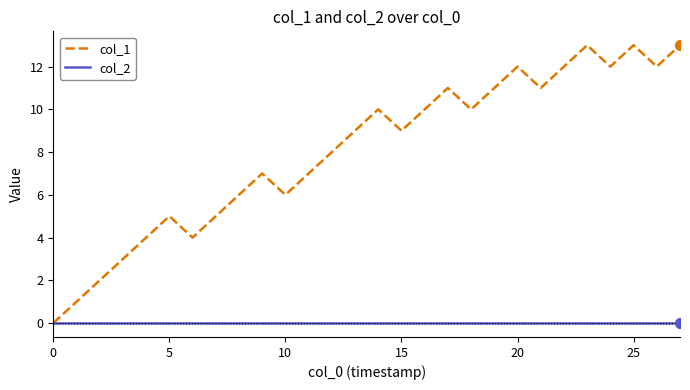

What are all the series names shown in the legend?

col_1, col_2